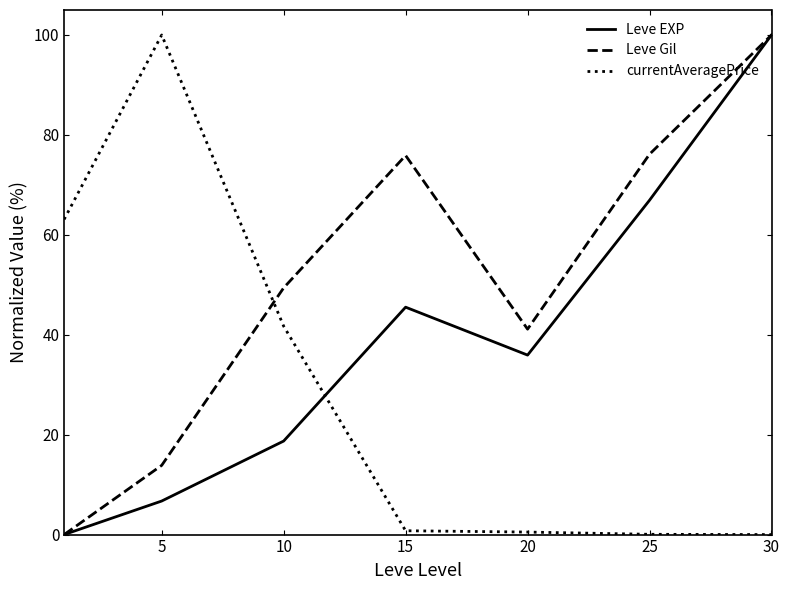

How many intersections are there between currentAveragePrice and Leve EXP?

1